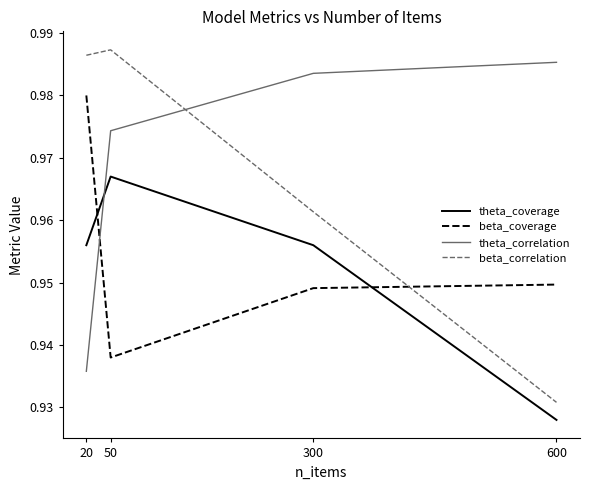

At how many categories does at least one series exceed 0?

4